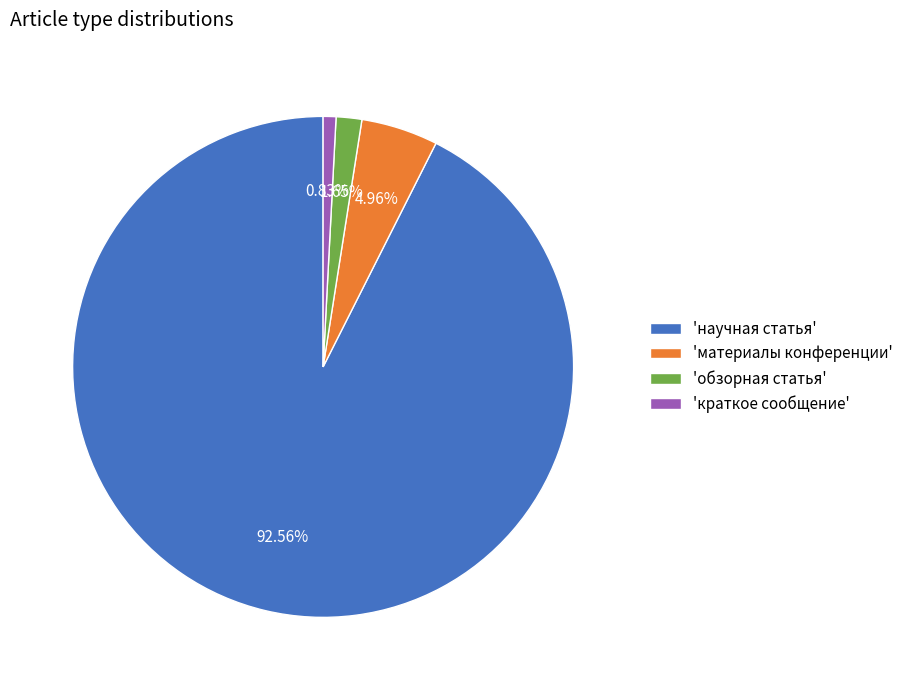

Rank the categories by value from highest to lowest.

'научная статья', 'материалы конференции', 'обзорная статья', 'краткое сообщение'